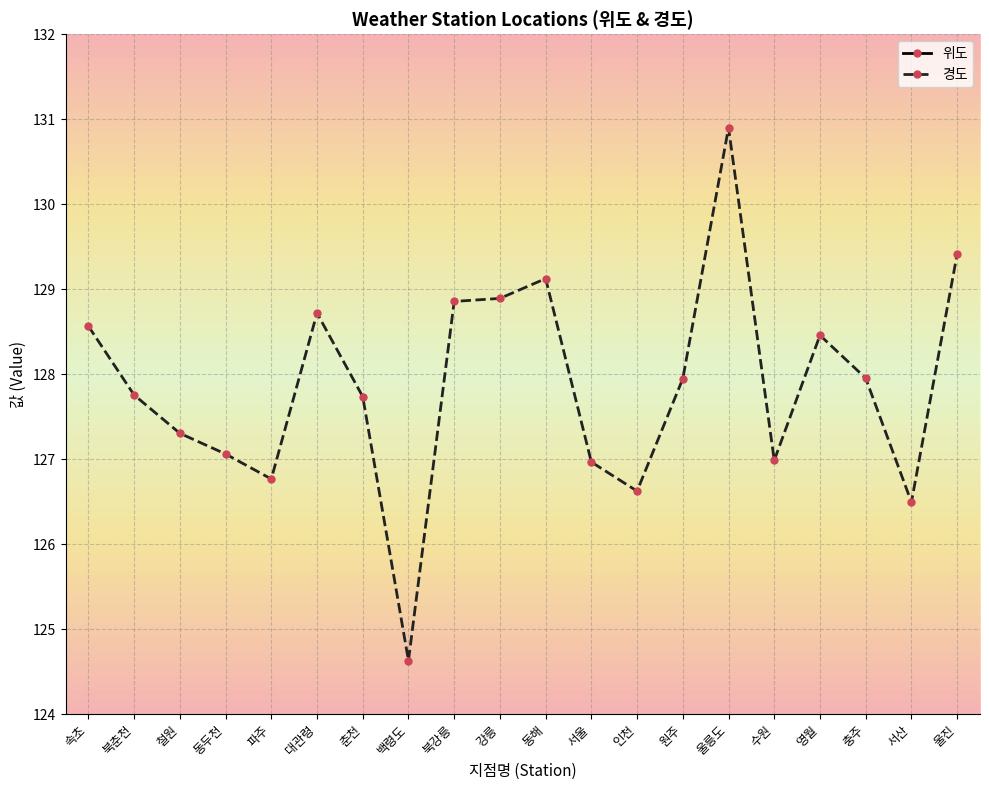

What are all the series names shown in the legend?

위도, 경도